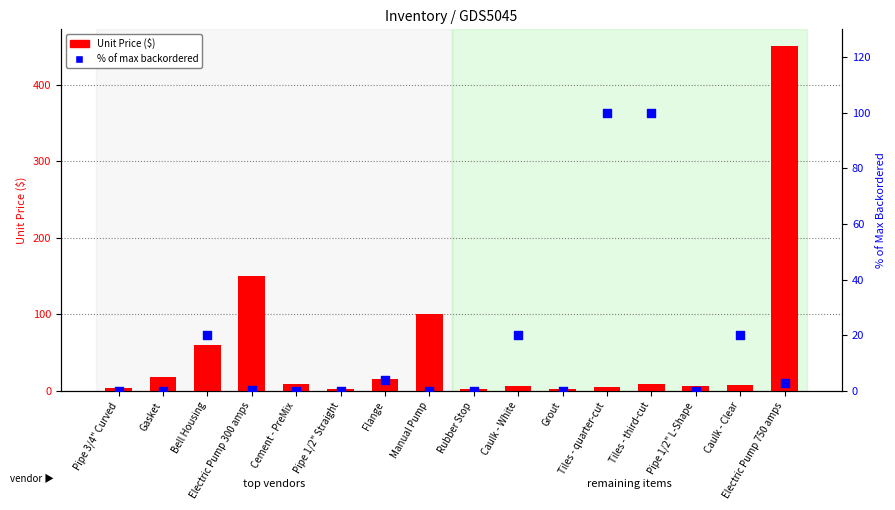

Is the value of % of max backordered at Electric Pump 300 amps greater than the value of Unit Price ($) at Caulk - White?

No